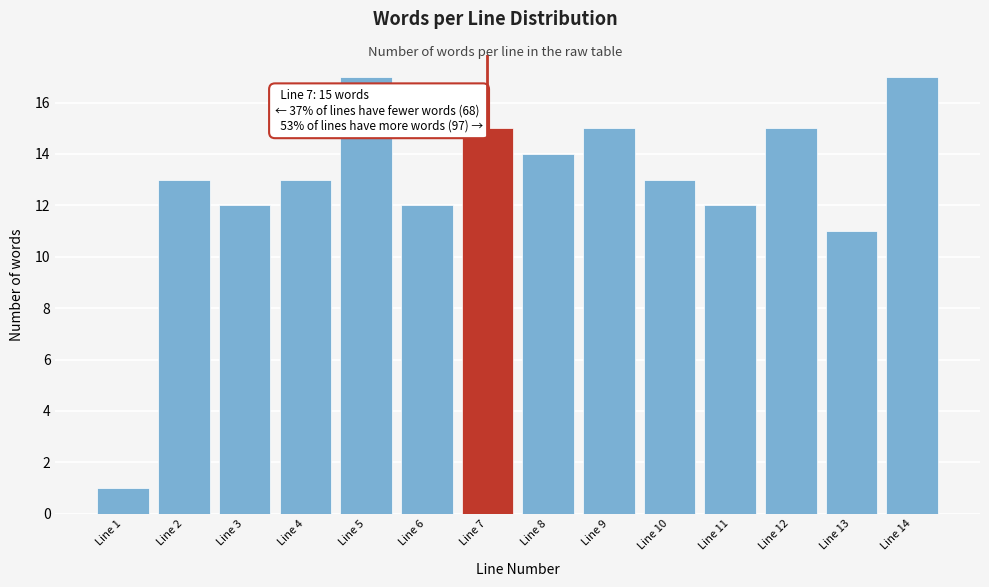

Reading left to right, what are all the values shown in this chart?

1	13	12	13	17	12	15	14	15	13	12	15	11	17